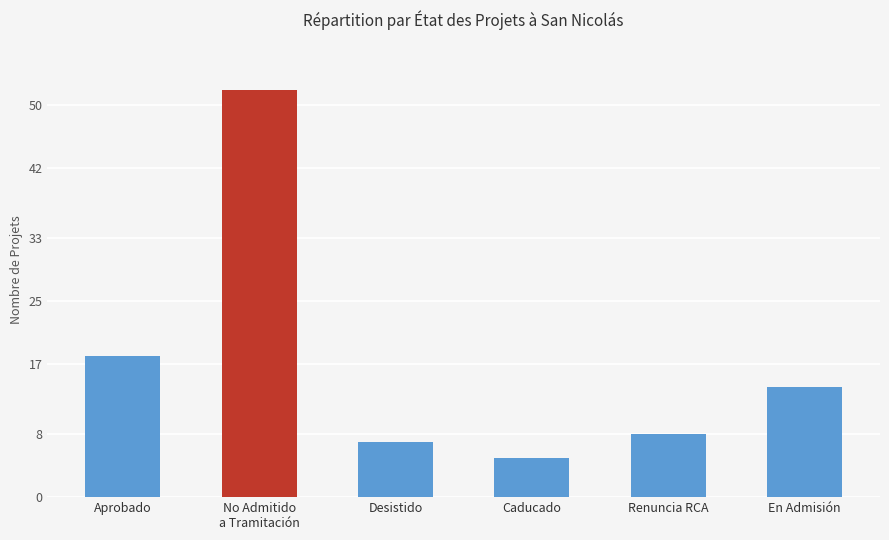

Which has a higher value, No Admitido
a Tramitación or En Admisión?

No Admitido
a Tramitación